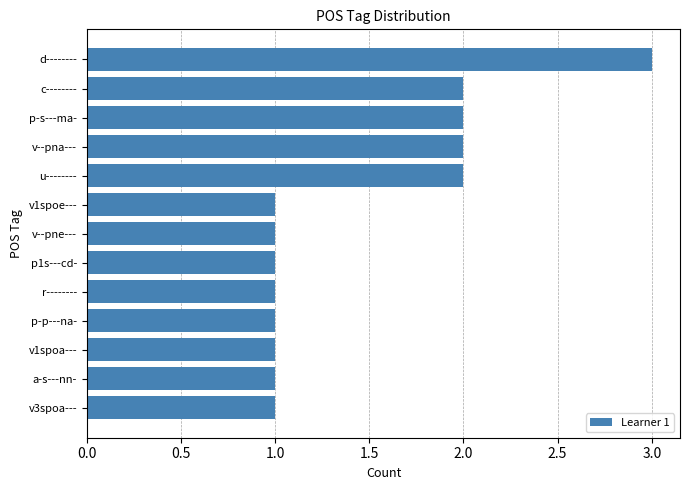

What is the value of the 13th bar from the top?

1